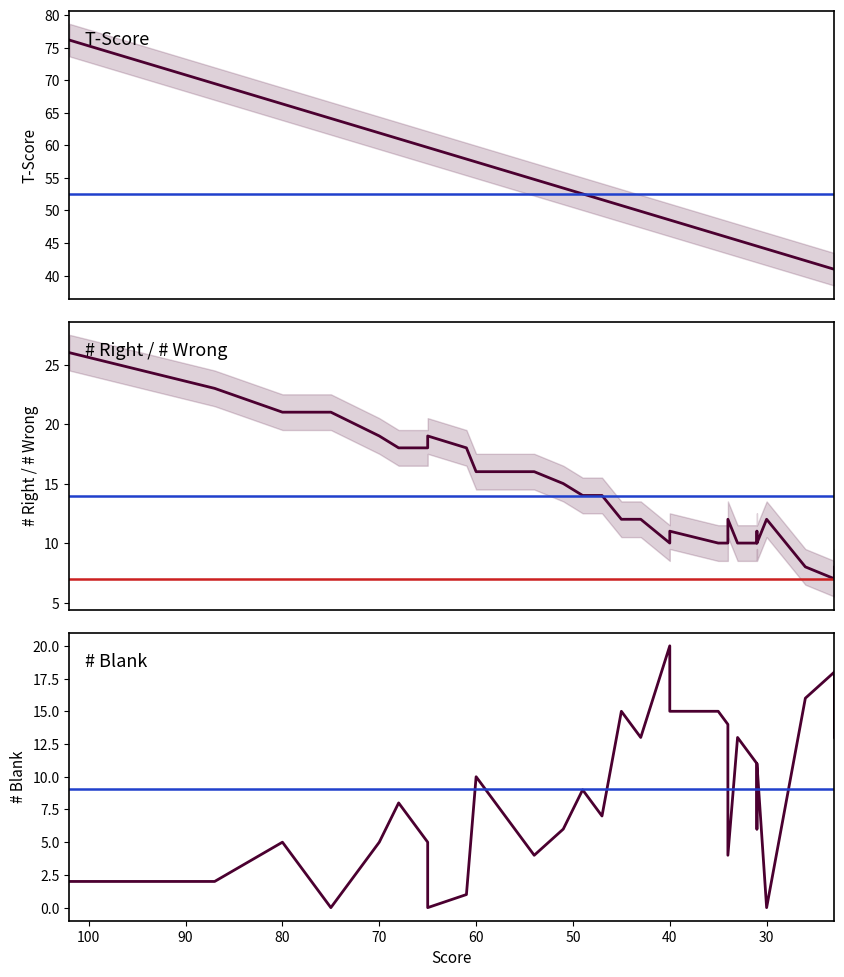

True or false: T-Score and # Blank intersect in this chart.

False